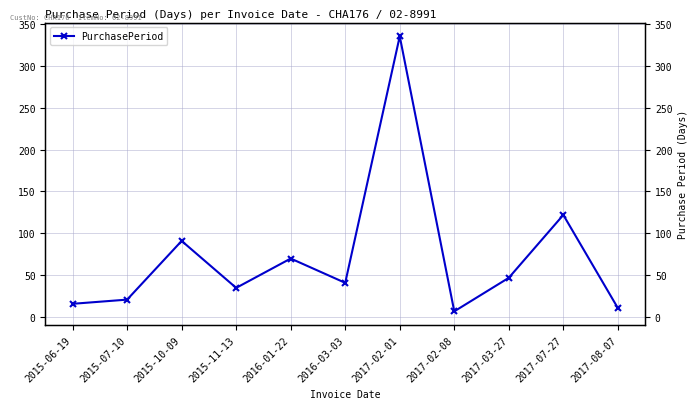

Reading left to right, list all the values displayed in this chart.

2015-06-19=16	2015-07-10=21	2015-10-09=91	2015-11-13=35	2016-01-22=70	2016-03-03=41	2017-02-01=335	2017-02-08=7	2017-03-27=47	2017-07-27=122	2017-08-07=11